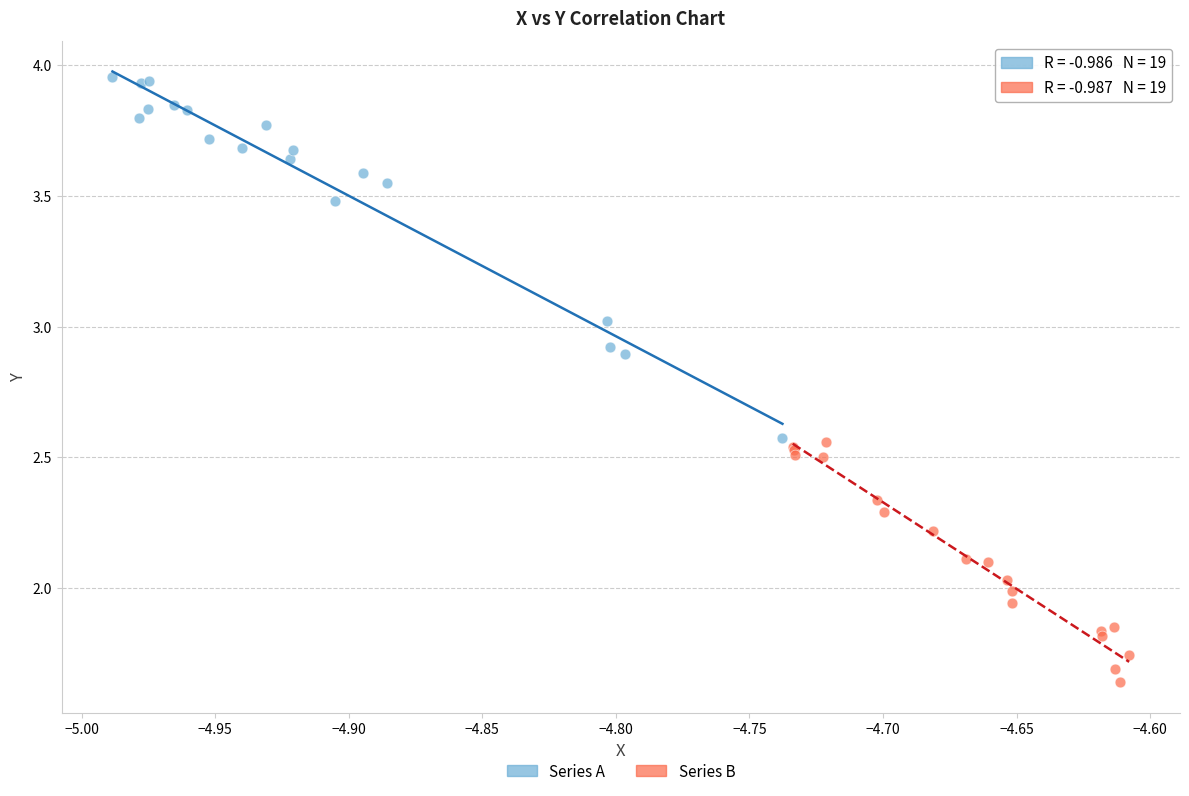

What are all the series names shown in the legend?

Series A, Series B